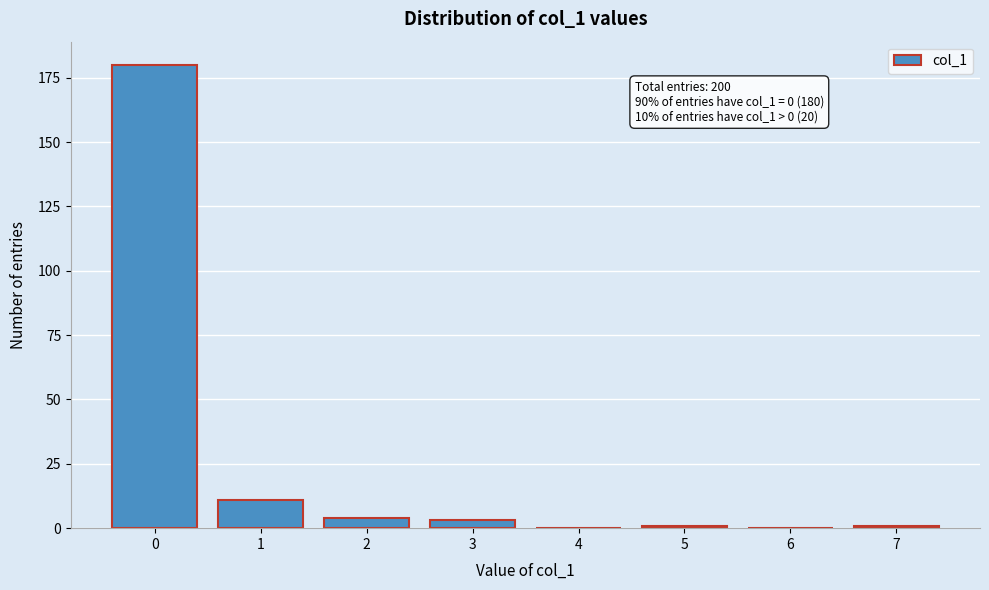

Reading left to right, transcribe all the data shown in this chart.

0=180	1=11	2=4	3=3	4=0	5=1	6=0	7=1